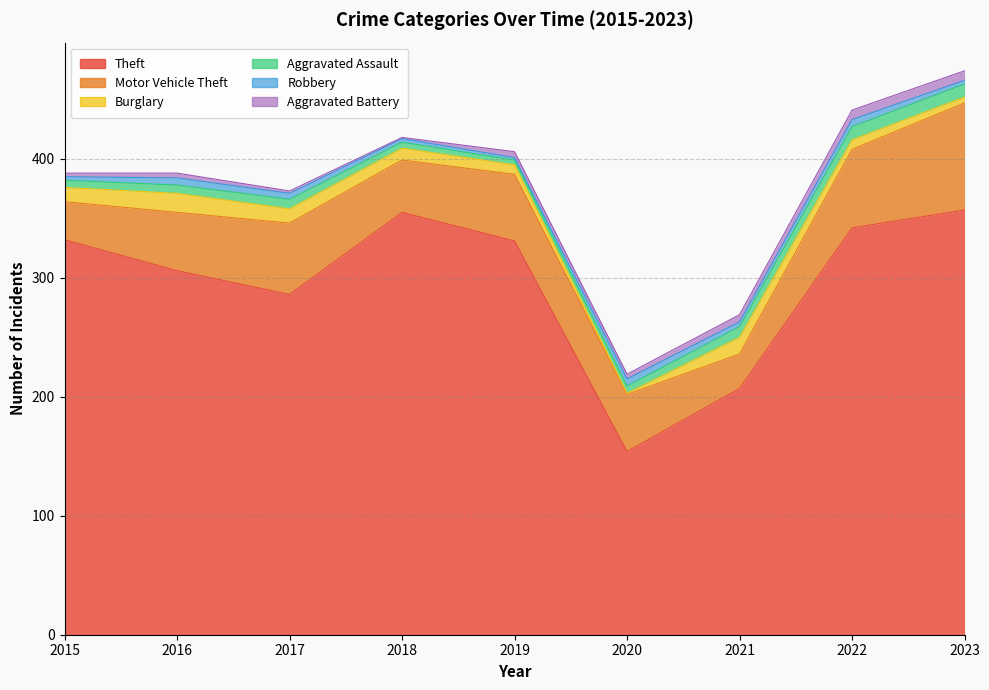

Reading right to left, extract all data points from this chart.

Theft: 357	342	207	154	331	355	286	306	332
Motor Vehicle Theft: 90	66	29	48	56	44	60	49	32
Burglary: 5	8	14	1	8	10	12	16	12
Aggravated Assault: 11	11	9	6	4	5	8	7	6
Robbery: 3	6	4	6	2	3	5	6	3
Aggravated Battery: 8	8	6	4	5	1	2	4	3